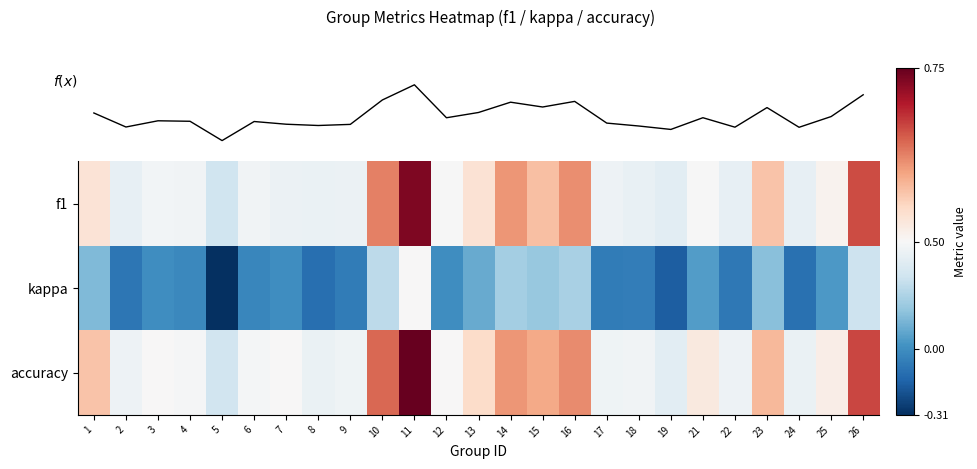

Which series has the largest total across all categories?

accuracy